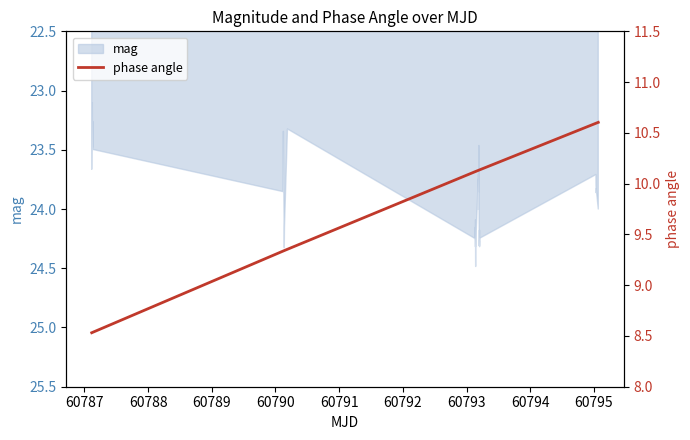

What is the difference between the maximum and minimum values?

2.1